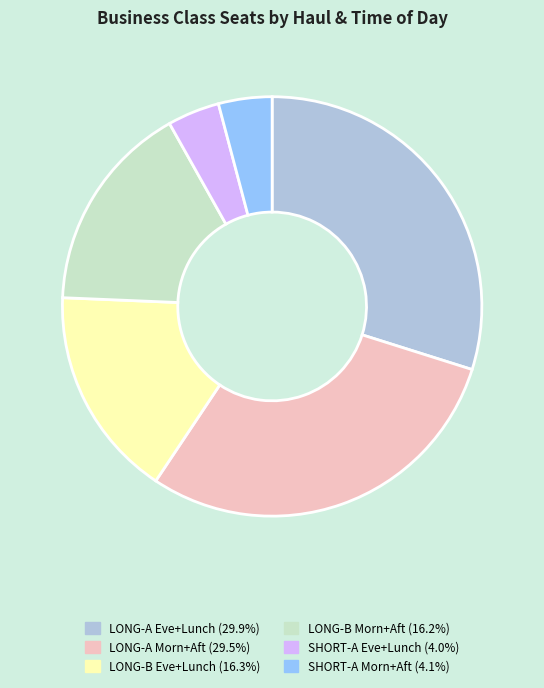

Is there a majority slice in this chart?

No